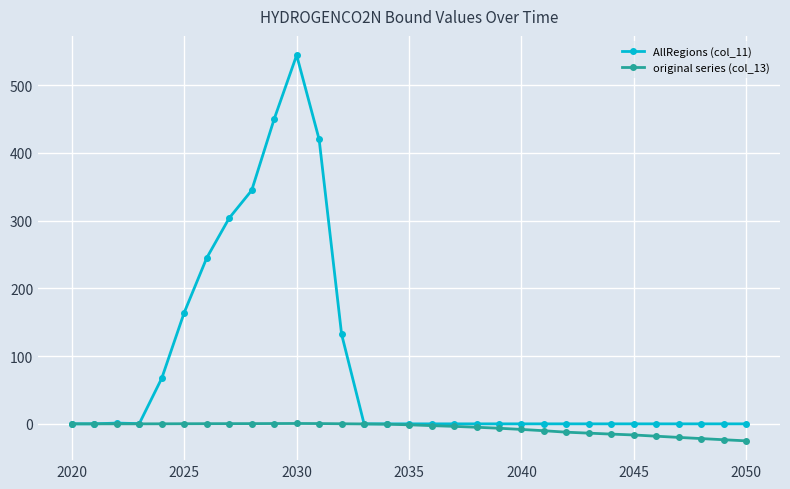

At how many categories does at least one series exceed 153?

7